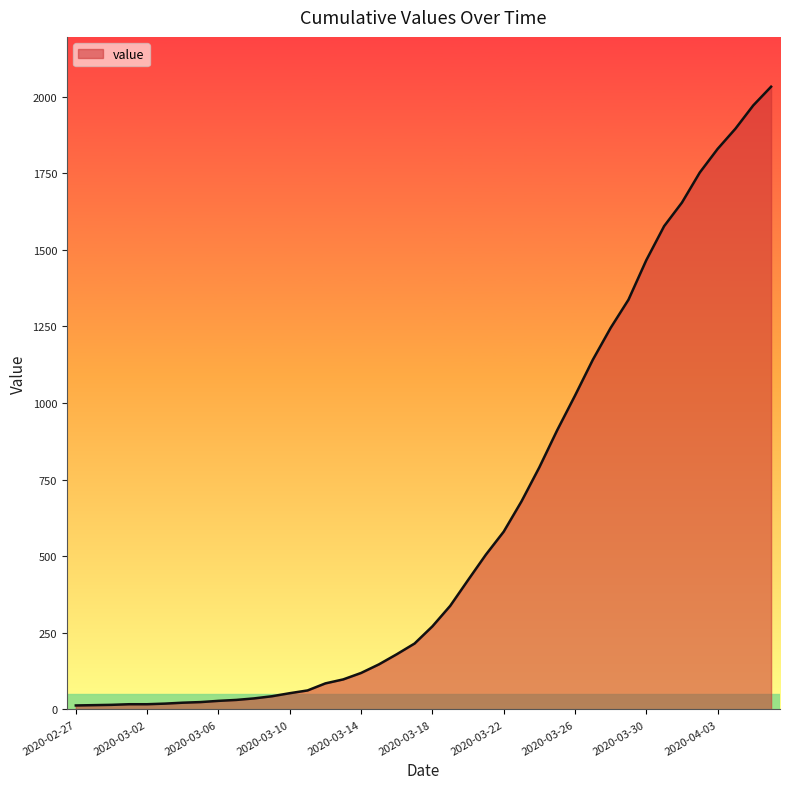

What is the maximum value shown in the chart?

2032